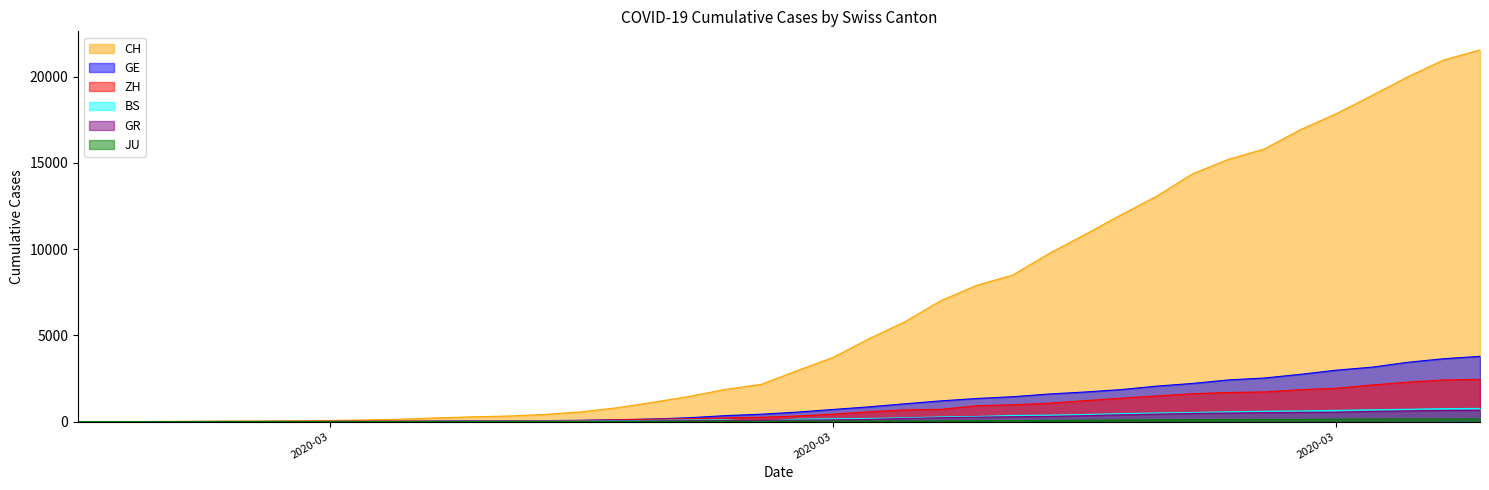

The value of GR at 2020-03-09 is 18. True or false?

True